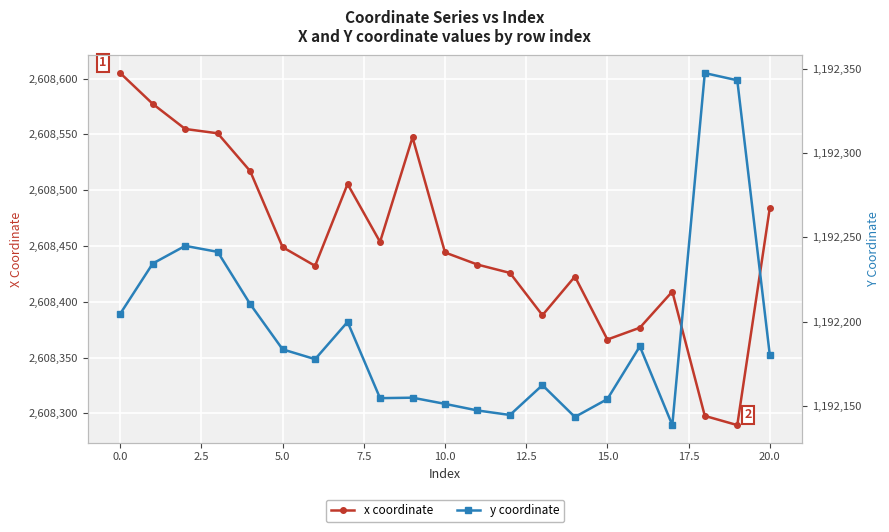

True or false: y coordinate and x coordinate cross at least once.

False